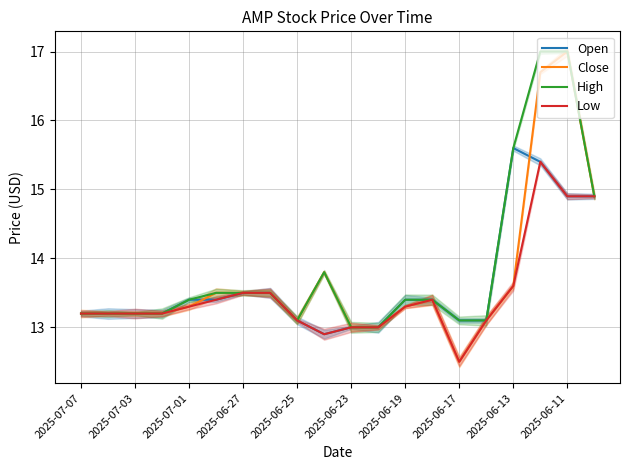

True or false: High has a value of 13.1 at 2025-06-17.

True